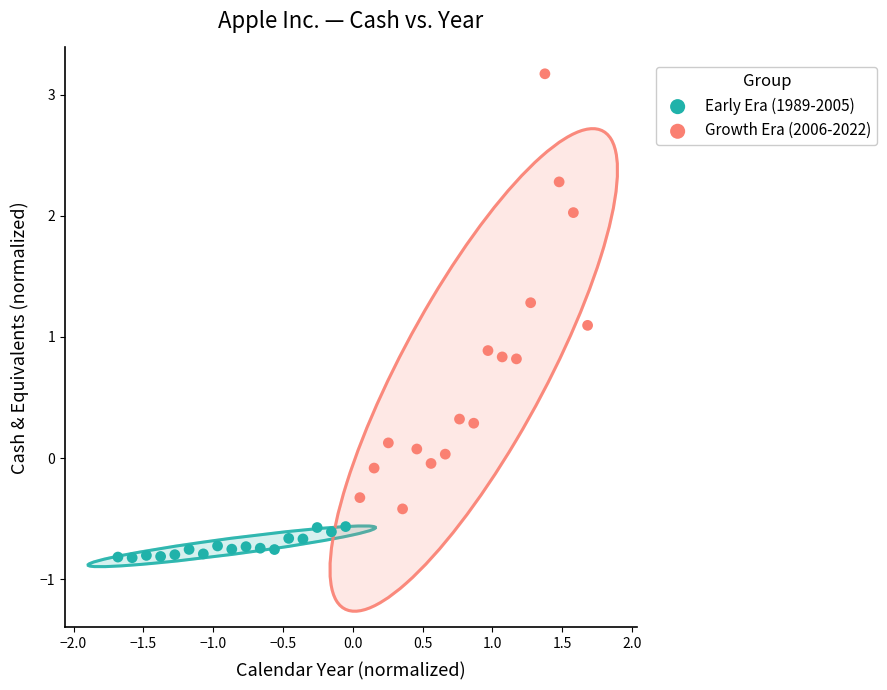

Which series contains the lowest Y value?

Early Era (1989-2005)